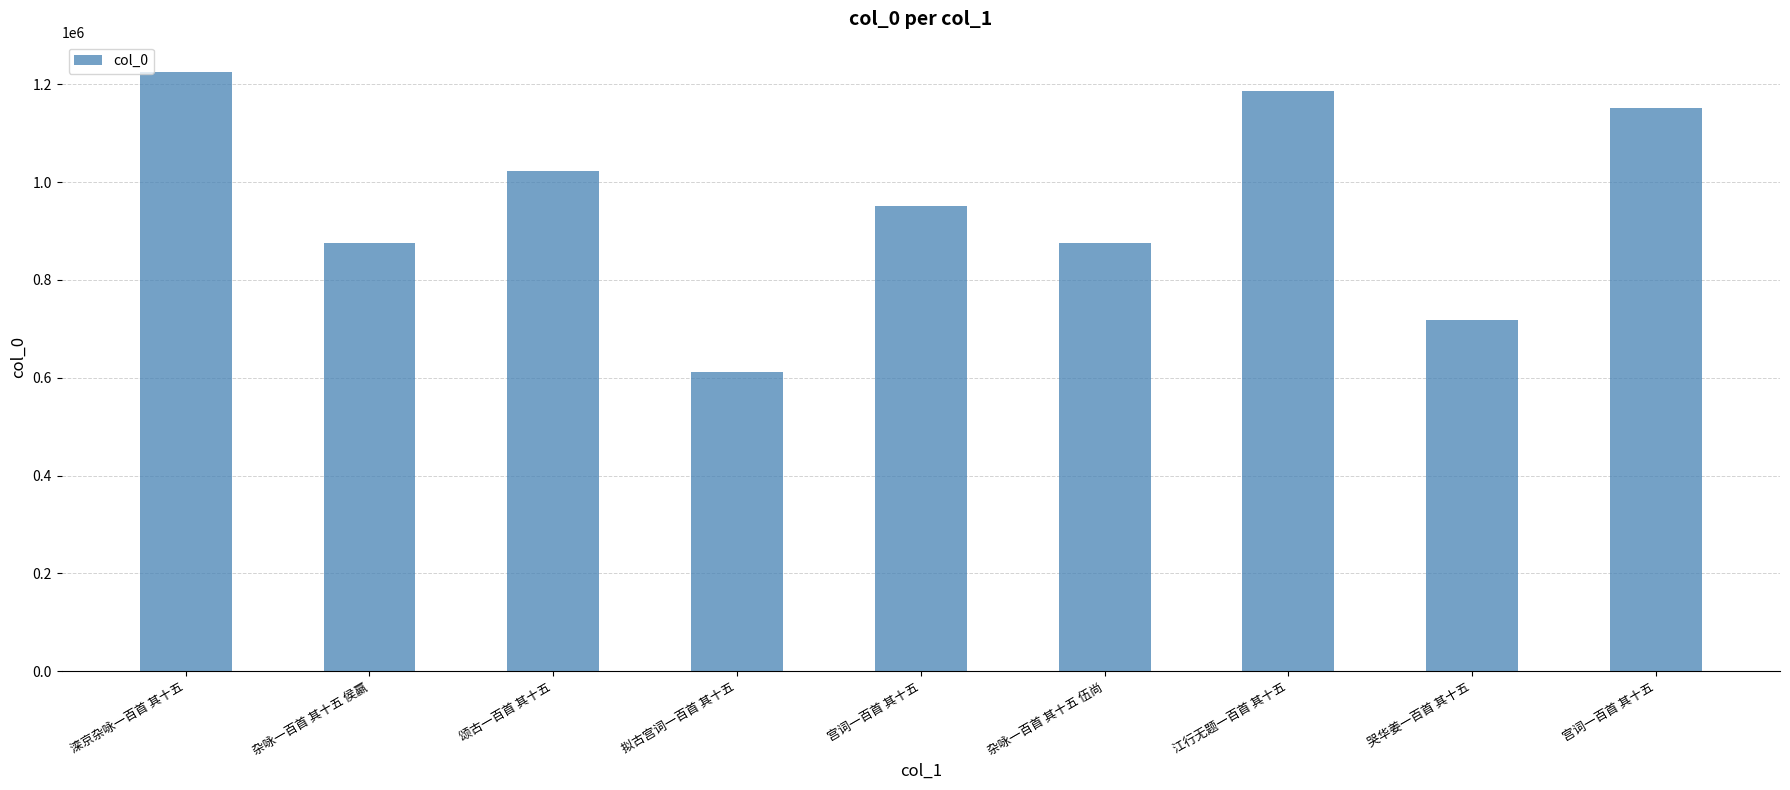

At which category does the chart reach its minimum across all series?

拟古宫词一百首 其十五